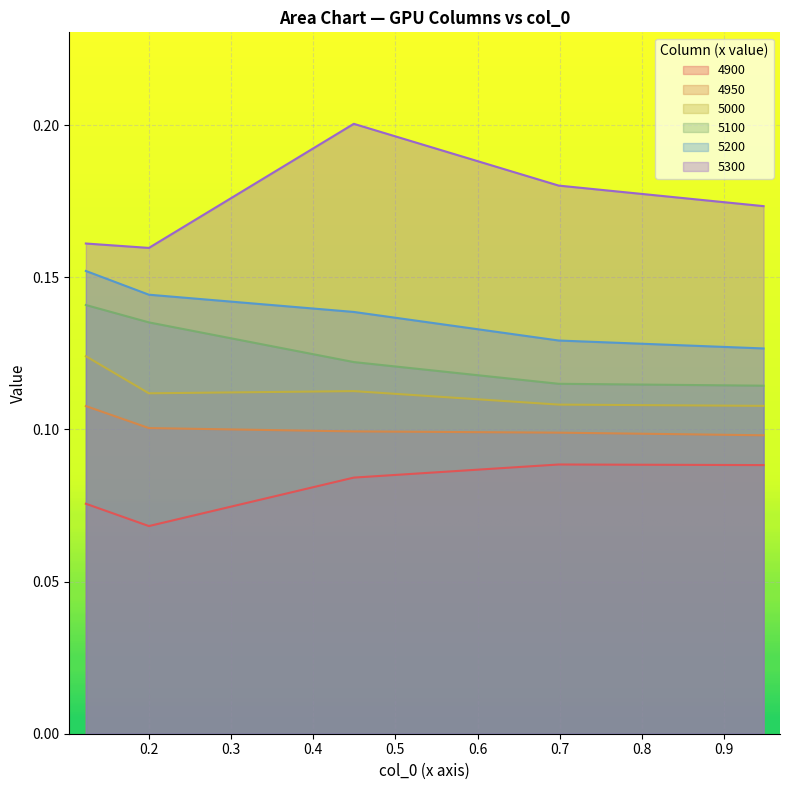

How many lines are shown in the chart?

6